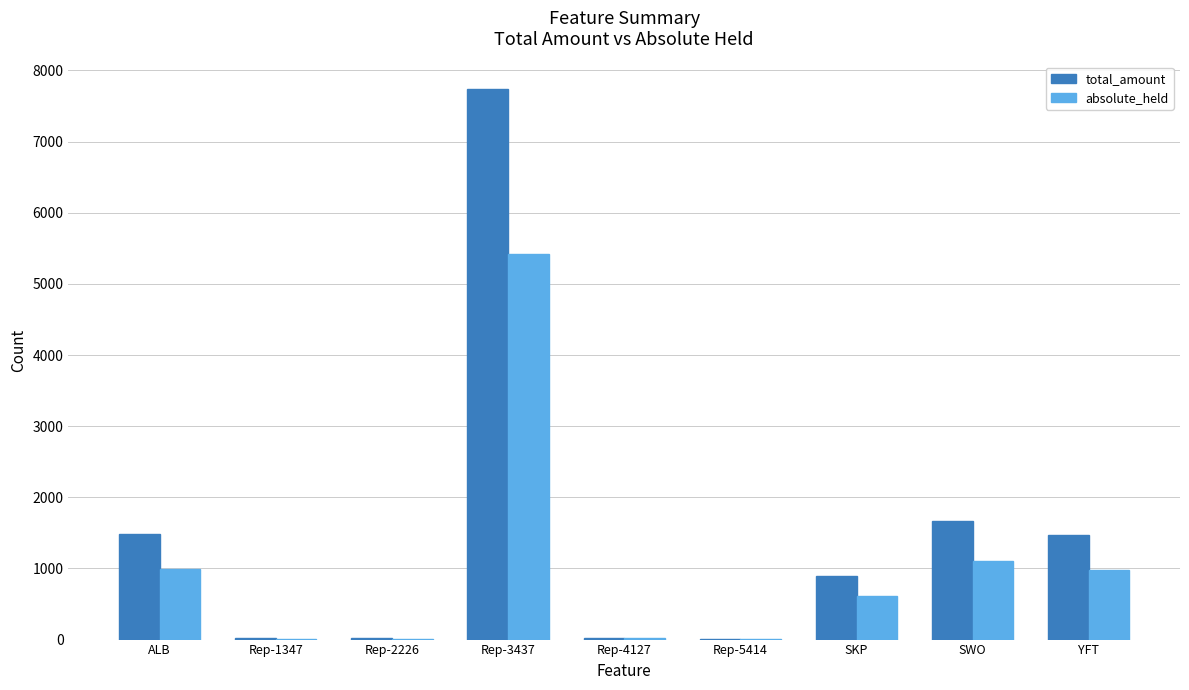

What is the average value of the absolute_held series?

1020